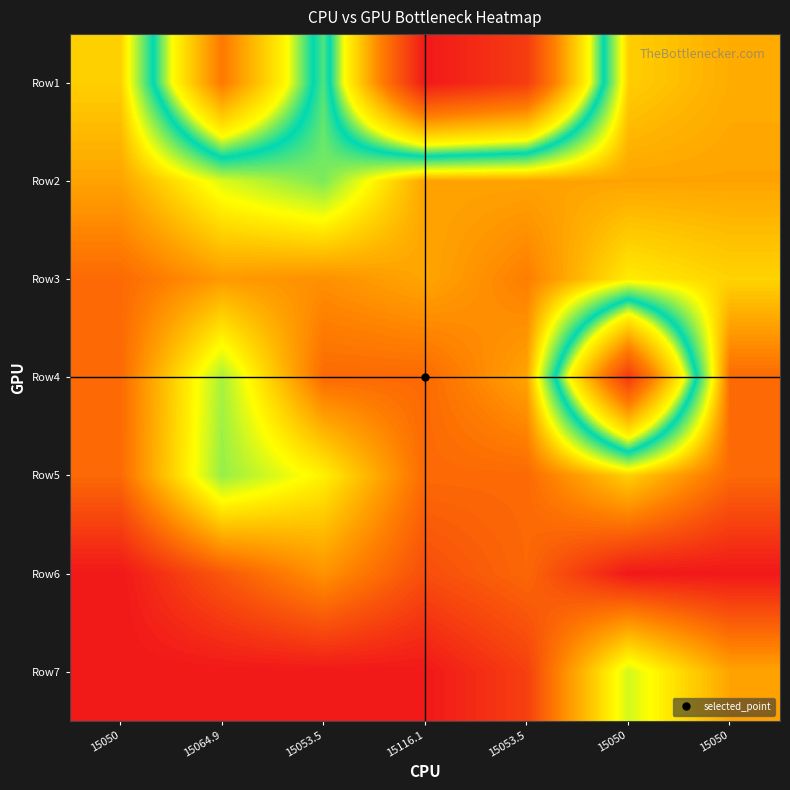

Reading right to left, list all the values displayed in this chart.

Row1: 15050=422761870.9	15050=416167150.8	15053.5=269726643.5	15116.1=248737356.8	15053.5=389099055.2	15064.9=307052953.2	15050=416167150.8
Row2: 15050=424394781.2	15050=424394781.2	15053.5=424394781.2	15116.1=424394781.2	15053.5=393605448.7	15064.9=403431744.2	15050=424394781.2
Row3: 15050=415315827.5	15050=410613404.6	15053.5=431630700.9	15116.1=423928935.3	15053.5=428163226.3	15064.9=426279003.8	15050=435700116.5
Row4: 15050=435518809.6	15050=267816515.5	15053.5=424280884.3	15116.1=435700116.5	15053.5=435700116.5	15064.9=398081544.7	15050=435700116.5
Row5: 15050=435700116.5	15050=415941321.8	15053.5=435700116.5	15116.1=435700116.5	15053.5=409588241.7	15064.9=396237051.8	15050=435700116.5
Row6: 15050=451998633.6	15050=451998633.6	15053.5=436127749.0	15116.1=441132955.6	15053.5=427649433.3	15064.9=439271760.5	15050=451998633.6
Row7: 15050=424394781.2	15050=402524810.5	15053.5=444020083.5	15116.1=451998633.6	15053.5=451998633.6	15064.9=451998633.6	15050=451998633.6